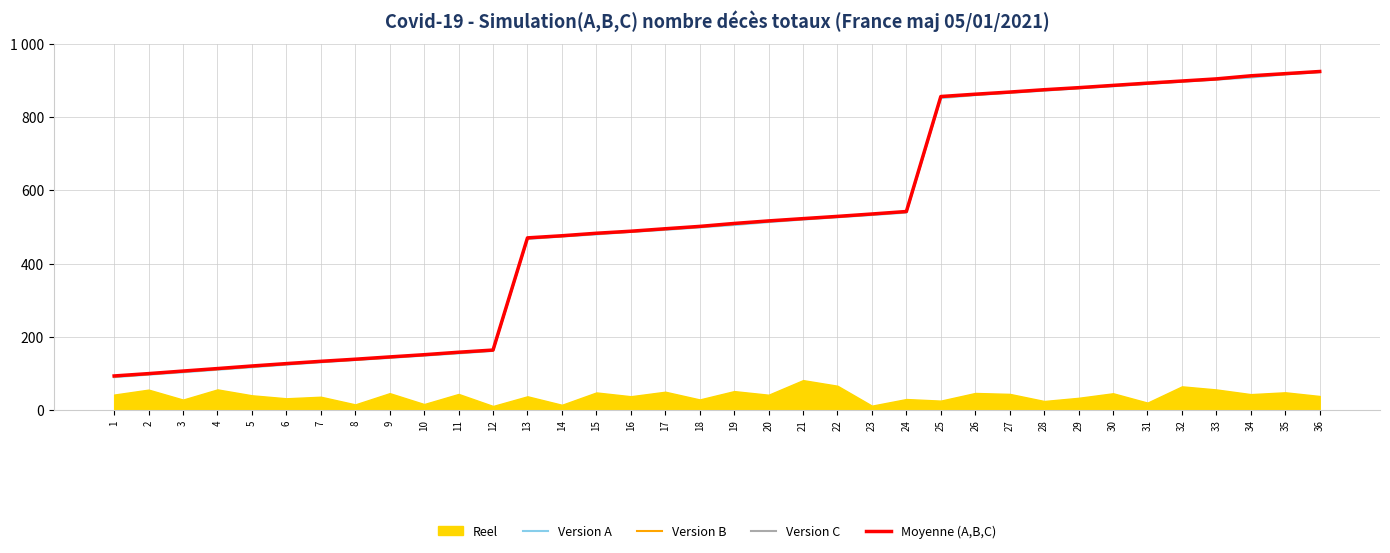

Is this an area chart (filled region under the line)?

No